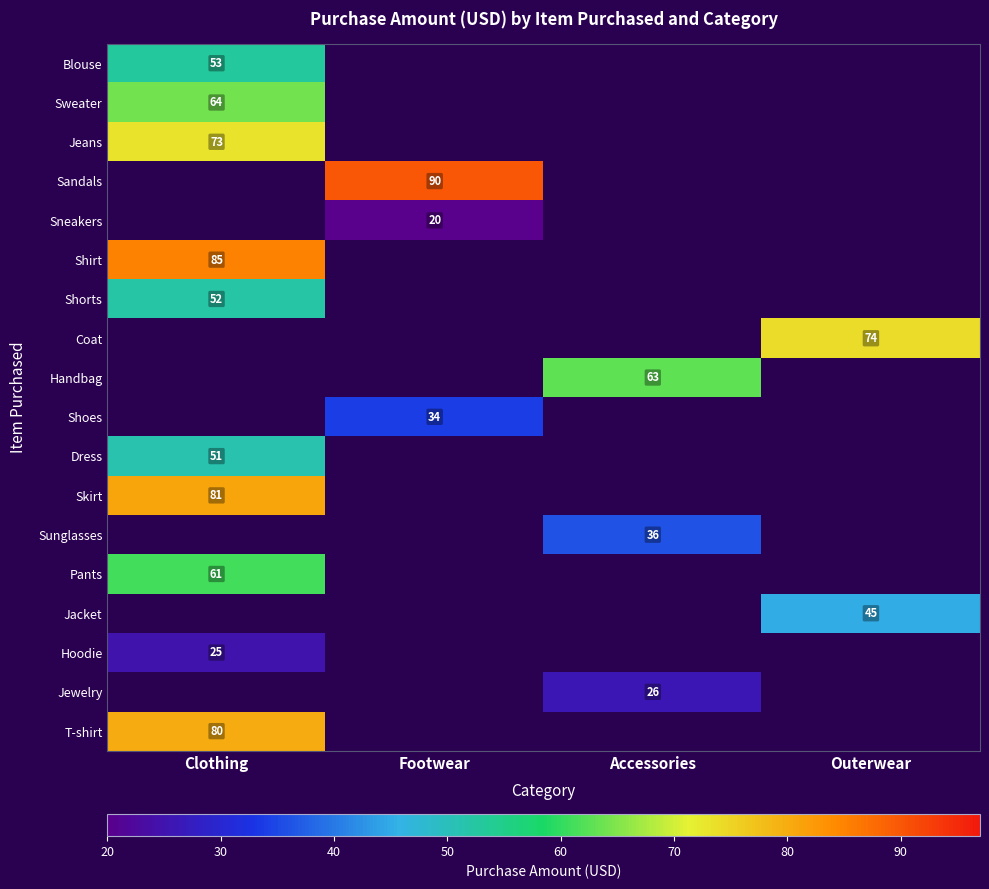

Which label corresponds to the smallest value in the chart?

Footwear